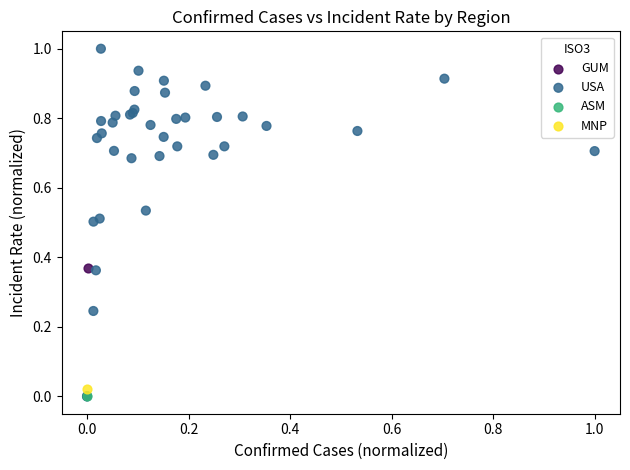

What are all the series names shown in the legend?

GUM, ASM, MNP, USA